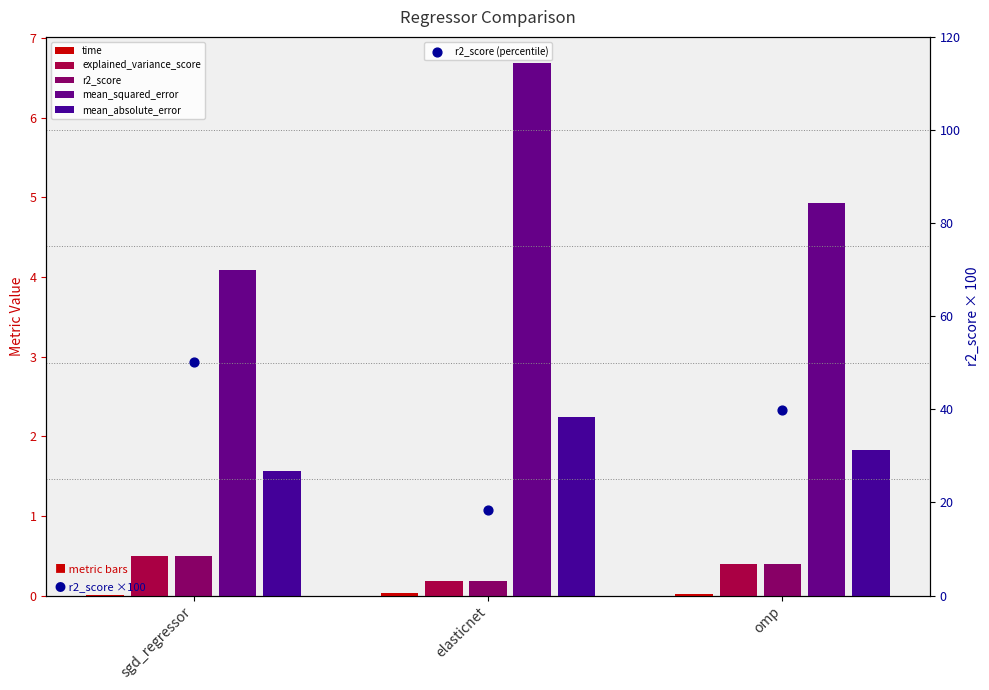

What are all the series names shown in the legend?

time, explained_variance_score, r2_score, mean_squared_error, mean_absolute_error, r2_score (percentile)